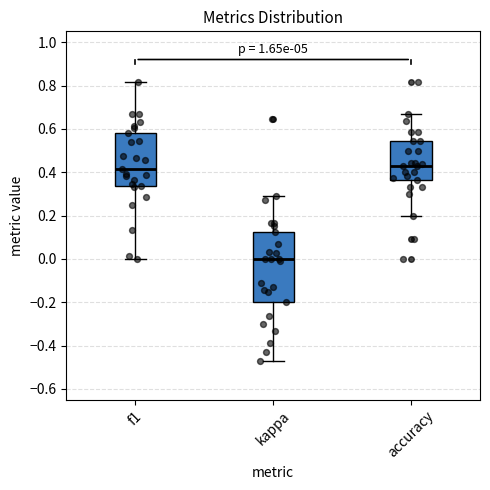

Reading left to right, read every box against the y-axis: the position of its median line, the range the box covers, and the ends of its whiskers. The values are not printed on the chart, so give them approximately, as read against the axis.

f1: median 0.42, box 0.34 to 0.58, whiskers 0.00 to 0.82
kappa: median 0.00, box -0.20 to 0.12, whiskers -0.48 to 0.30
accuracy: median 0.42, box 0.36 to 0.54, whiskers 0.20 to 0.66